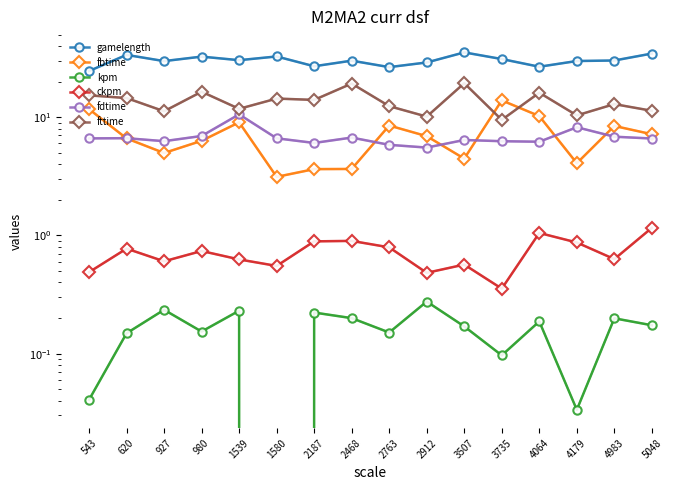

What are all the series names shown in the legend?

gamelength, fbtime, kpm, ckpm, fdtime, fttime